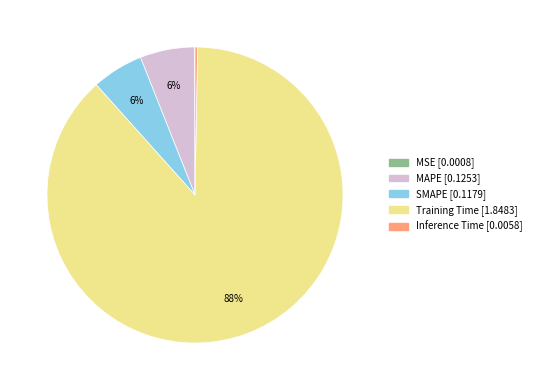

Is SMAPE the majority of the pie?

No